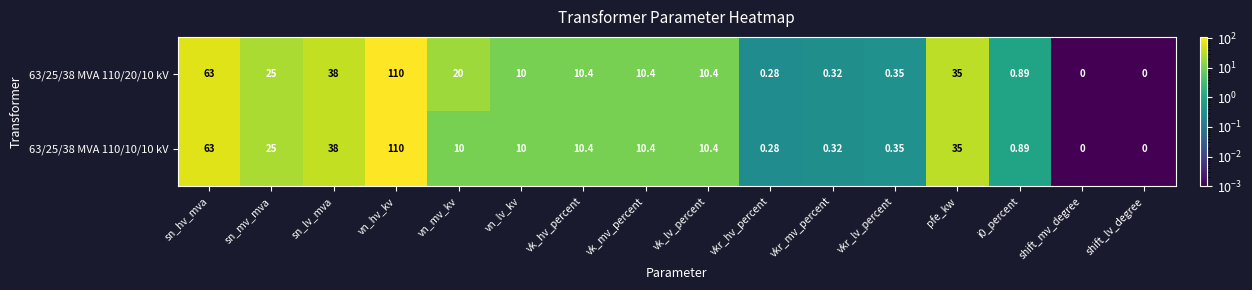

At which category is the sum across all series the highest?

vn_hv_kv